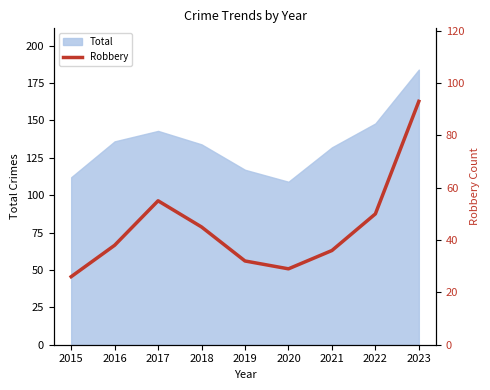

The chart shows a value of 84 at 2022. True or false?

False